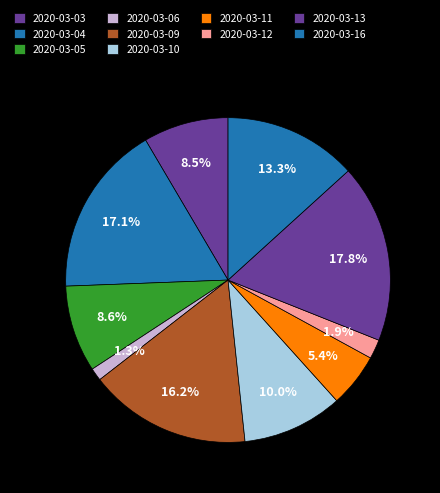

To the nearest percent, what is the difference between the 2020-03-10 and 2020-03-11 slice percentages?

5%